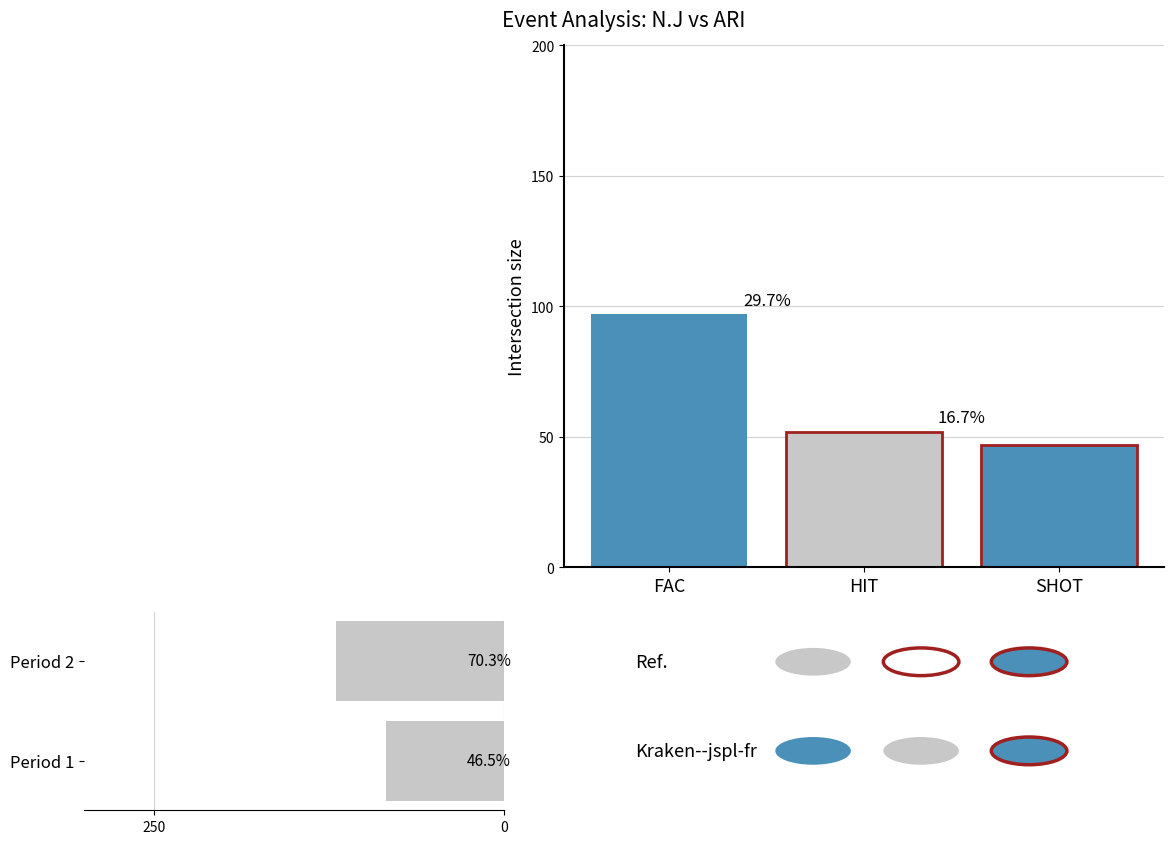

What is the average value?

102